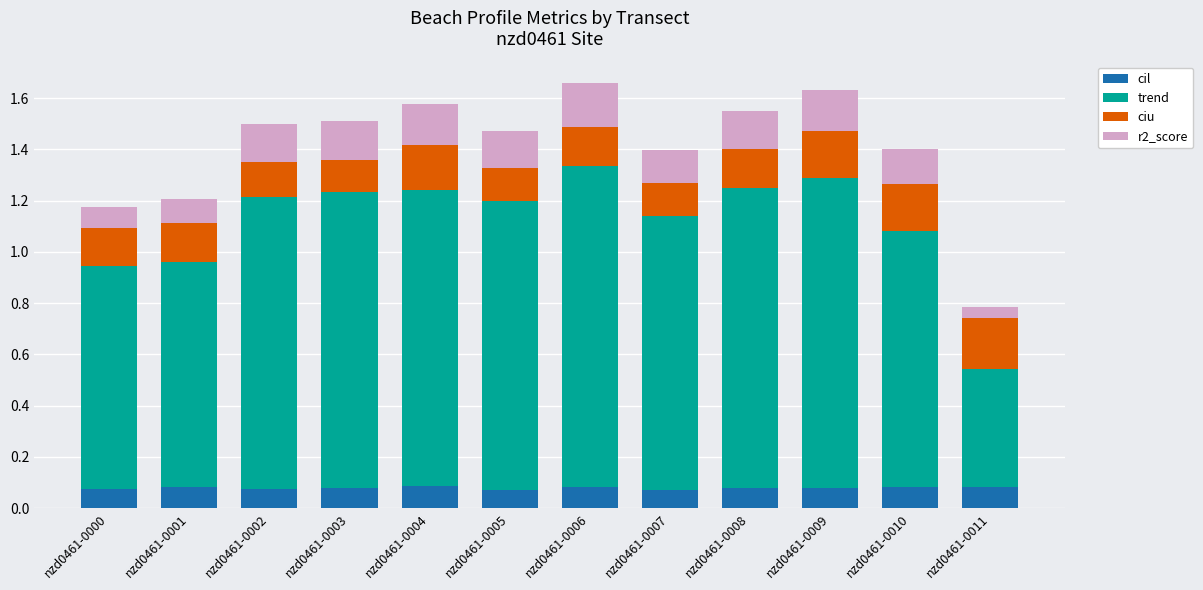

Are the bars horizontal?

No